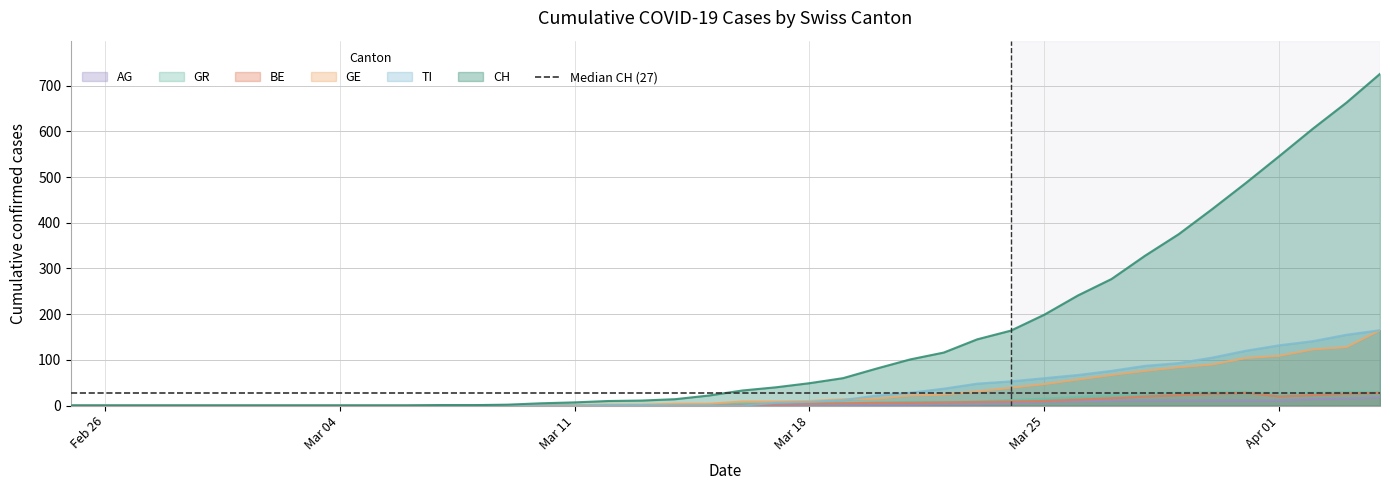

What is the average value of the GR series?

9